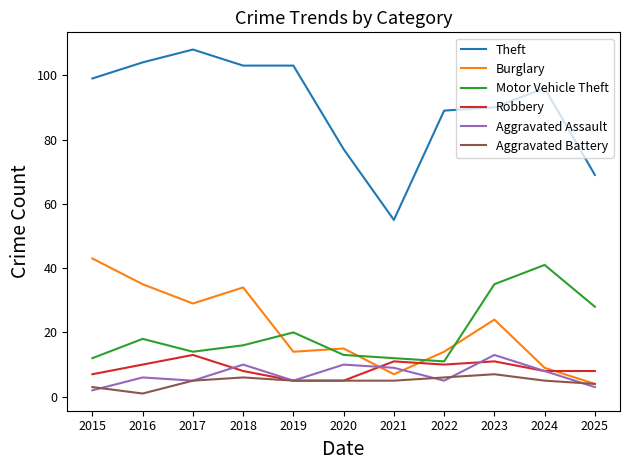

What is the highest value of the Aggravated Assault series?

13